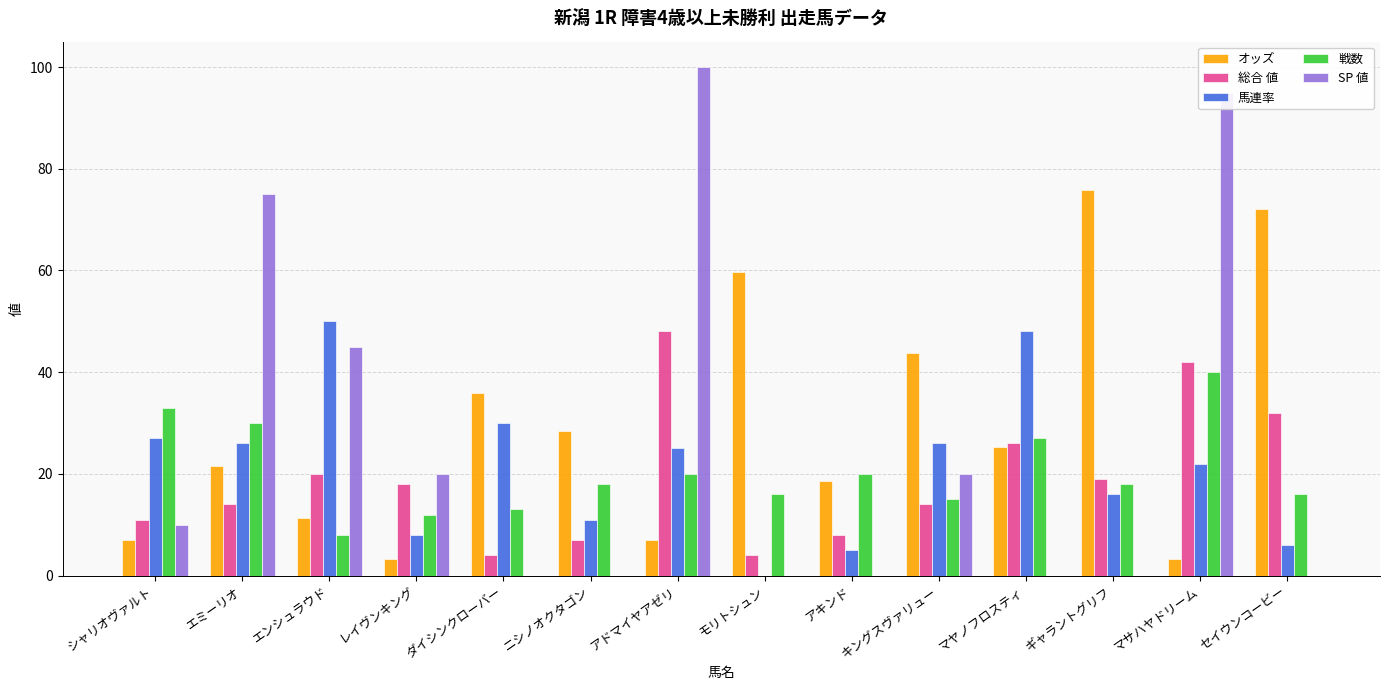

Which label corresponds to the largest value in the chart?

アドマイヤアゼリ